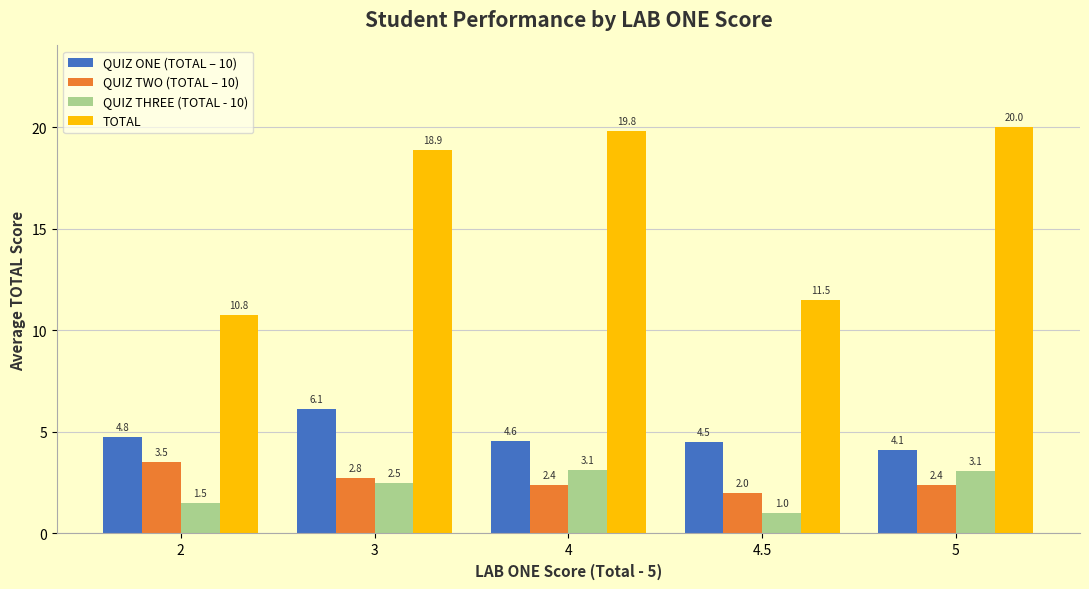

Is it true that QUIZ TWO (TOTAL – 10) equals 1.0 at 5?

False